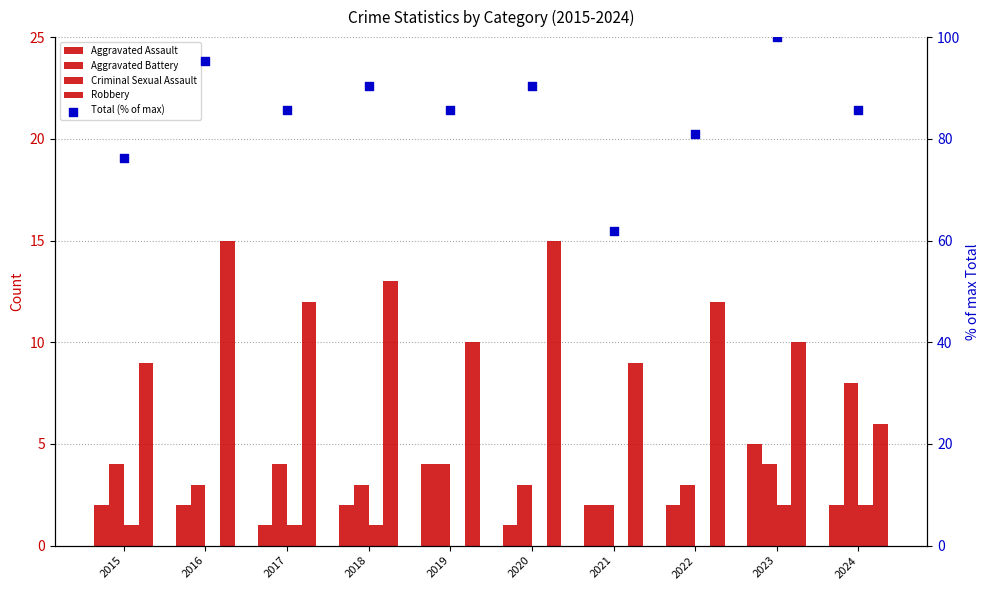

Which series contains the highest Y value?

Total (% of max)